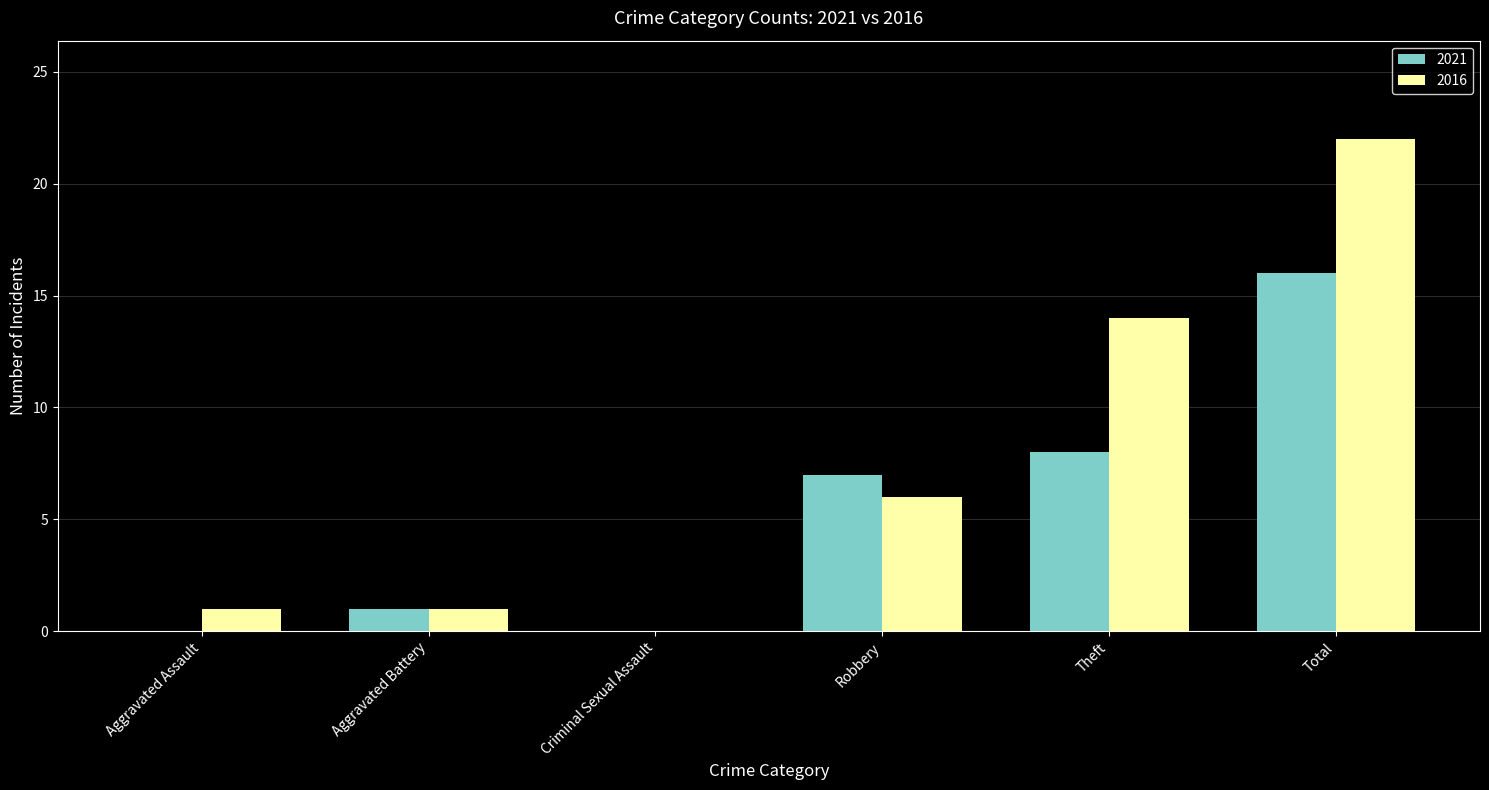

What is the total value across all series at Total?

38